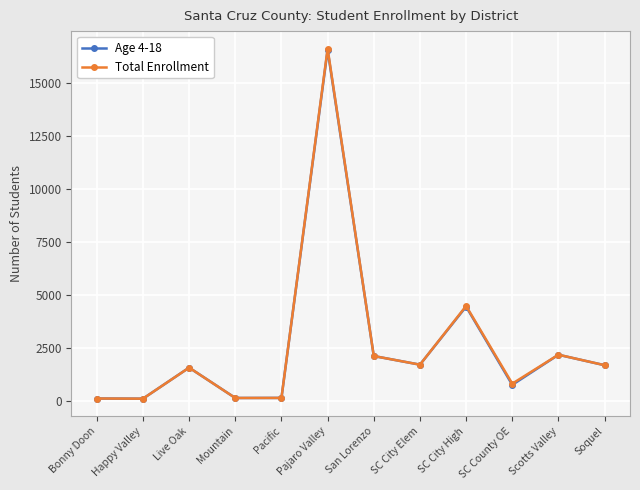

How many lines are shown in the chart?

2